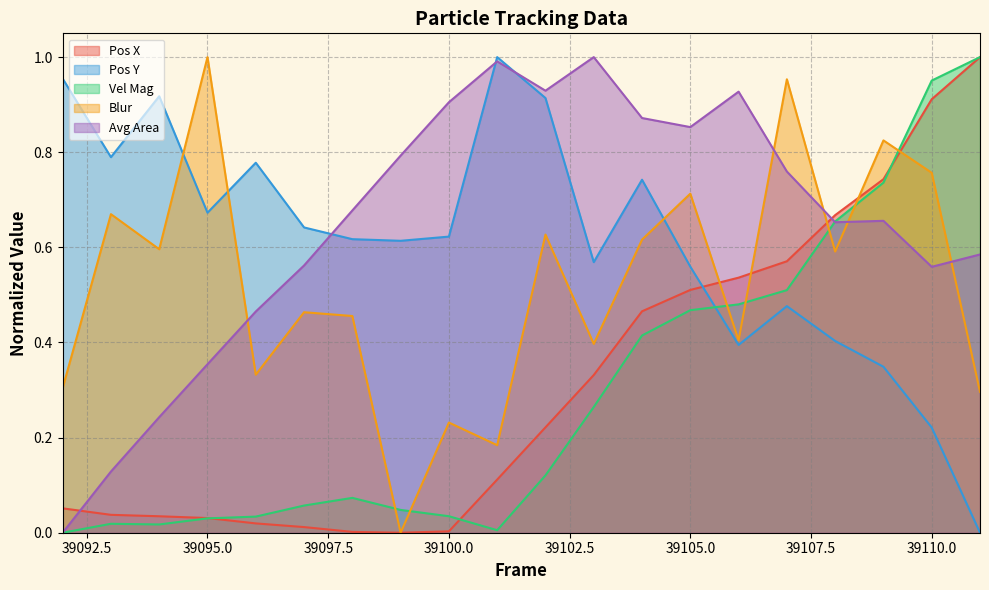

At which category is the sum across all series the highest?

39110.0